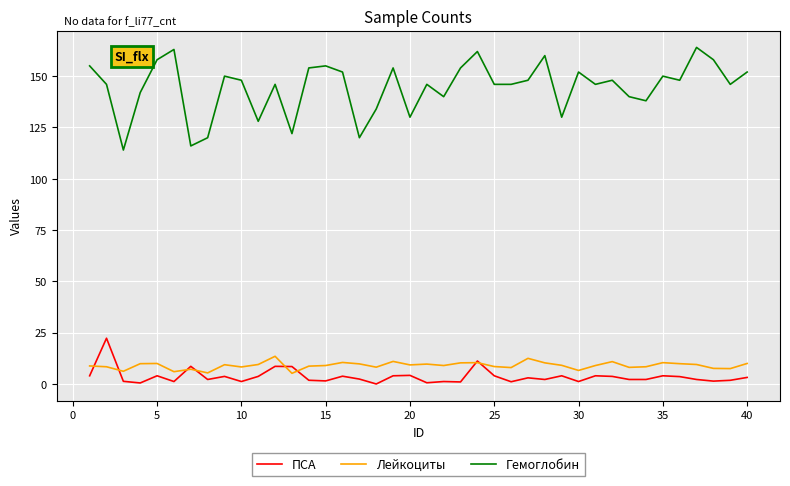

Which series has the largest total across all categories?

Гемоглобин